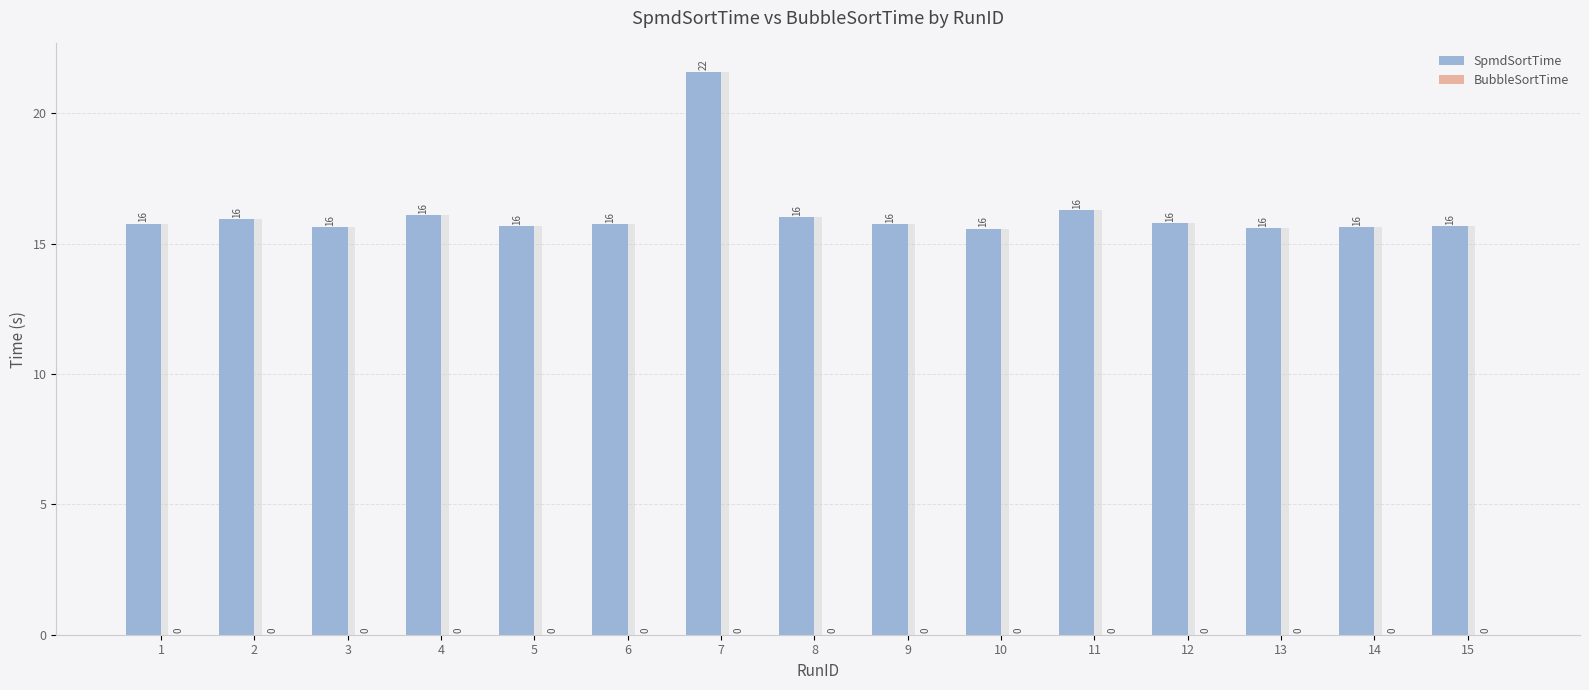

Rank the series by their average value, from highest to lowest.

SpmdSortTime, BubbleSortTime